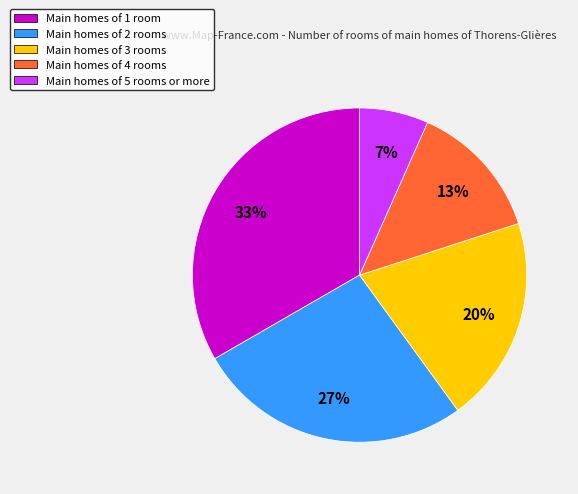

How many slices are in this pie chart?

5